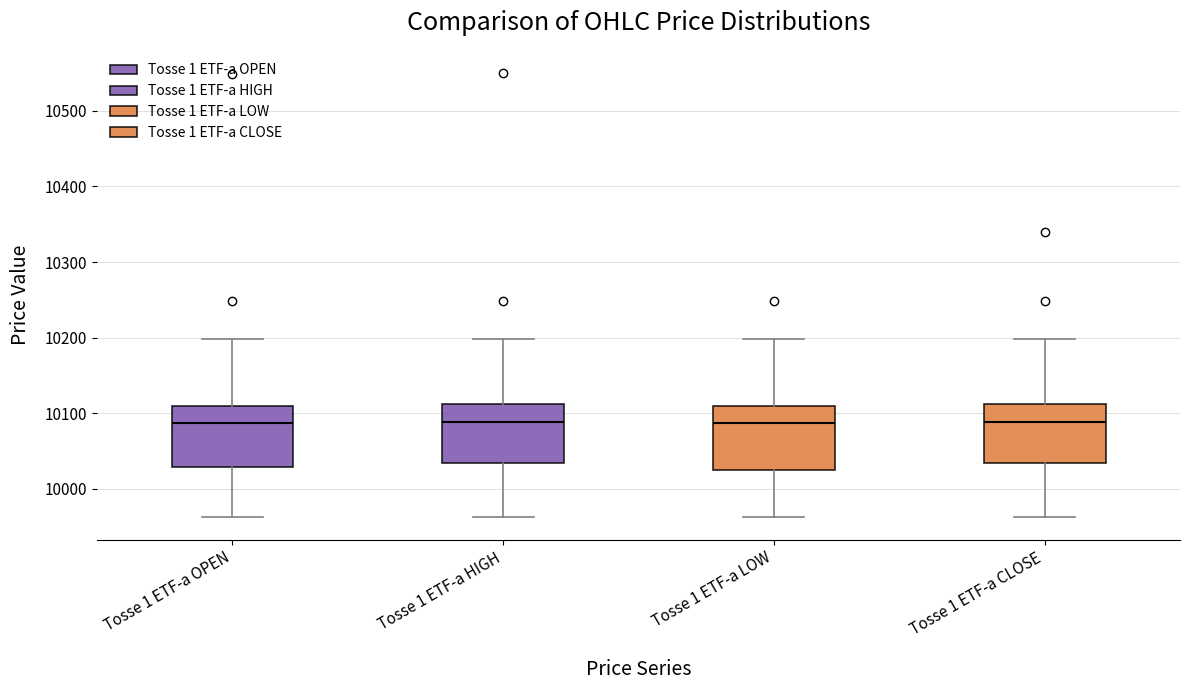

Where does the median line of the box for Tosse 1 ETF-a LOW sit on the y-axis? The values are not printed on the chart, so give them approximately, as read against the axis.

10090